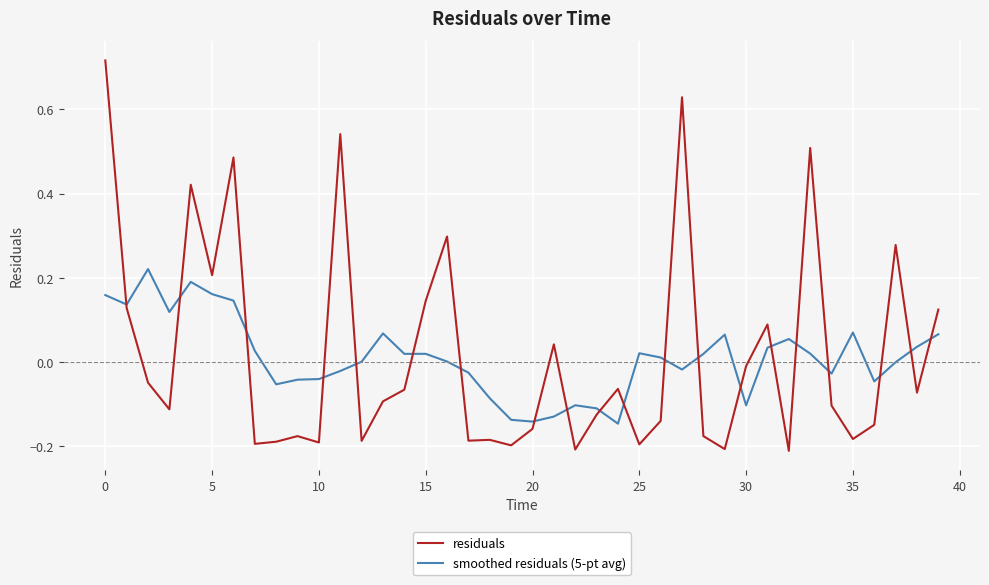

Rank the series by their maximum value, from highest to lowest.

residuals, smoothed residuals (5-pt avg)